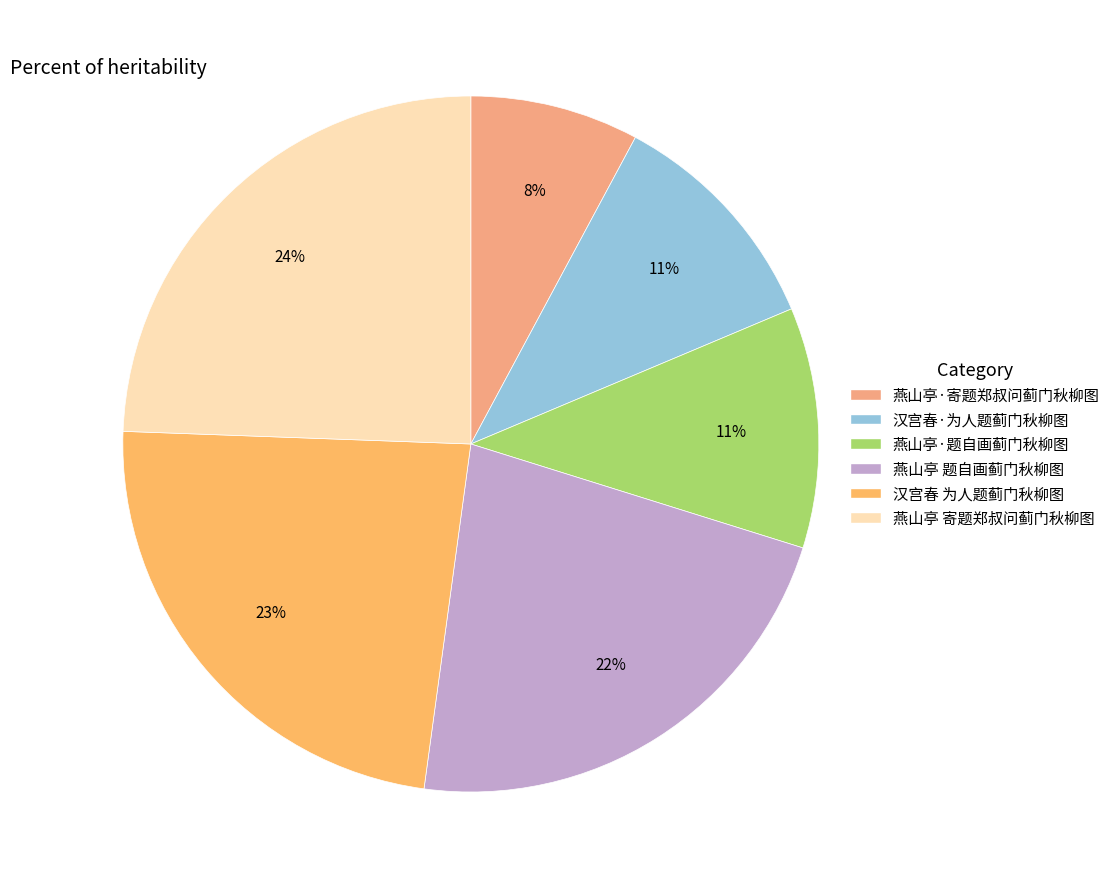

Count the number of slices in the pie.

6